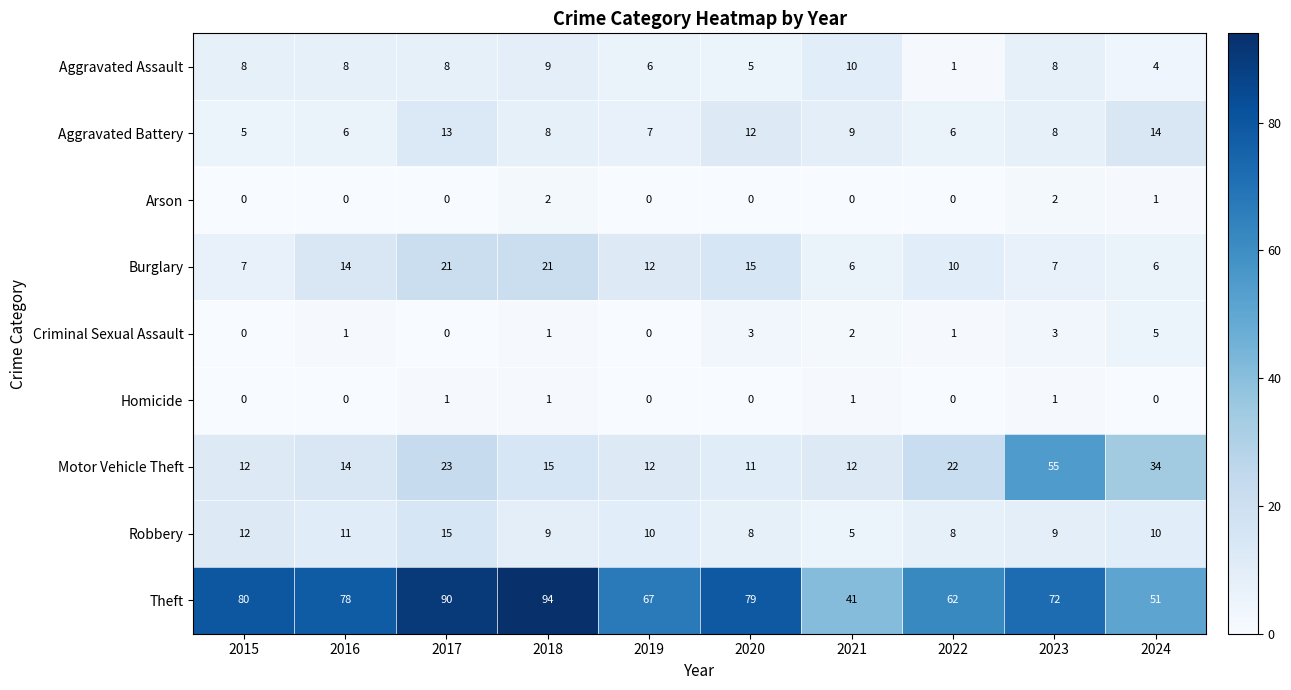

At which category is the sum across all series the highest?

2017